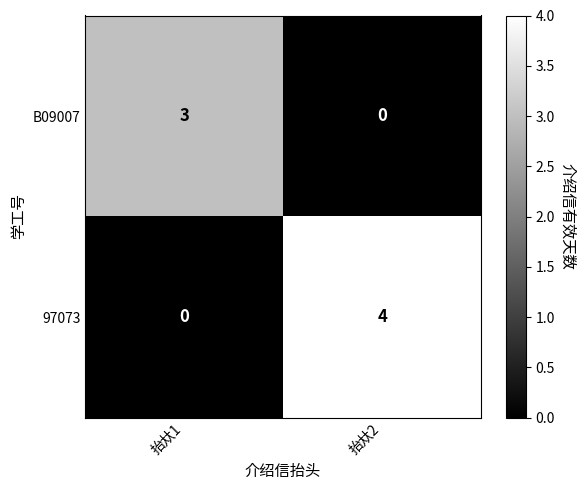

Which series has the largest range (max minus min)?

97073